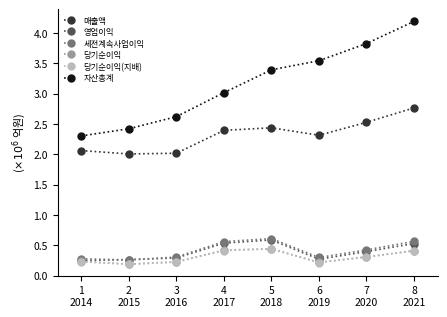

True or false: 세전계속사업이익 and 당기순이익 cross at least once.

False